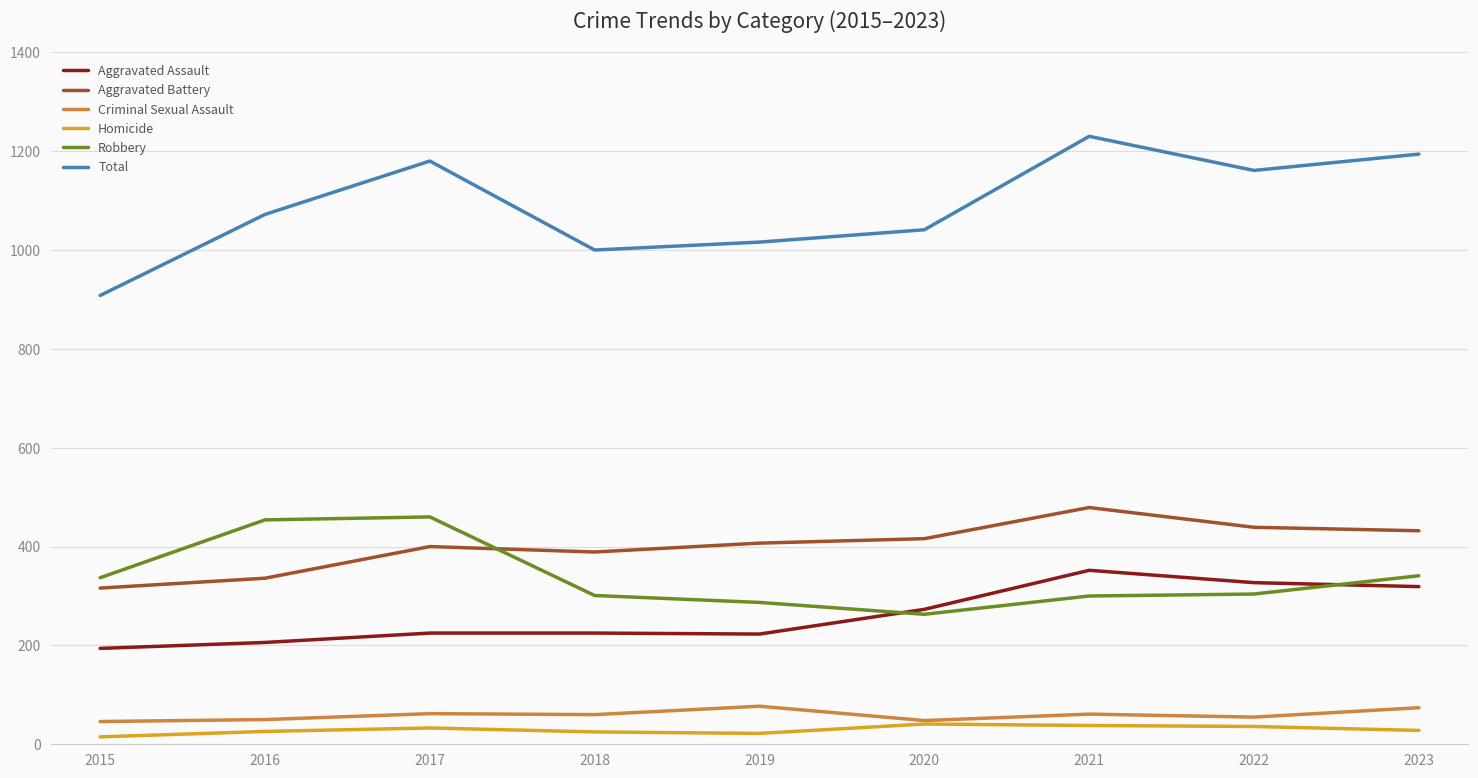

Is it true that Total equals 1809 at 2022?

False